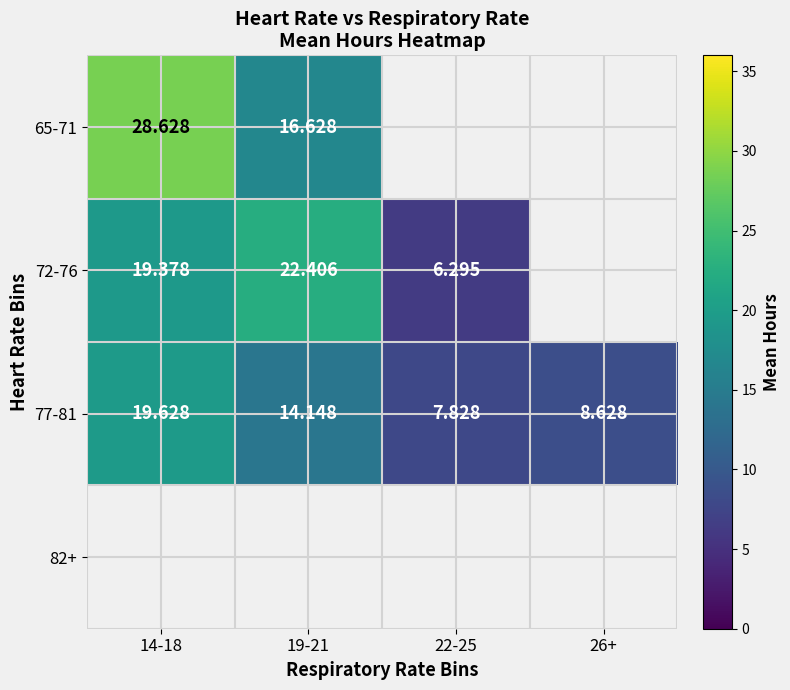

At how many categories does at least one series exceed 16?

2